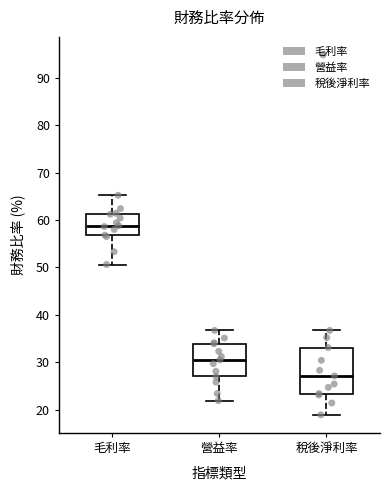

Which box has the lowest median line?

稅後淨利率